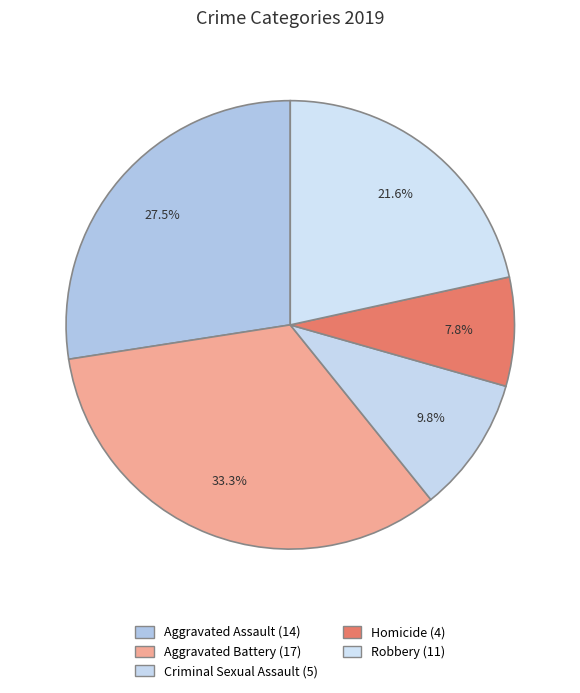

How many slices are in this pie chart?

5